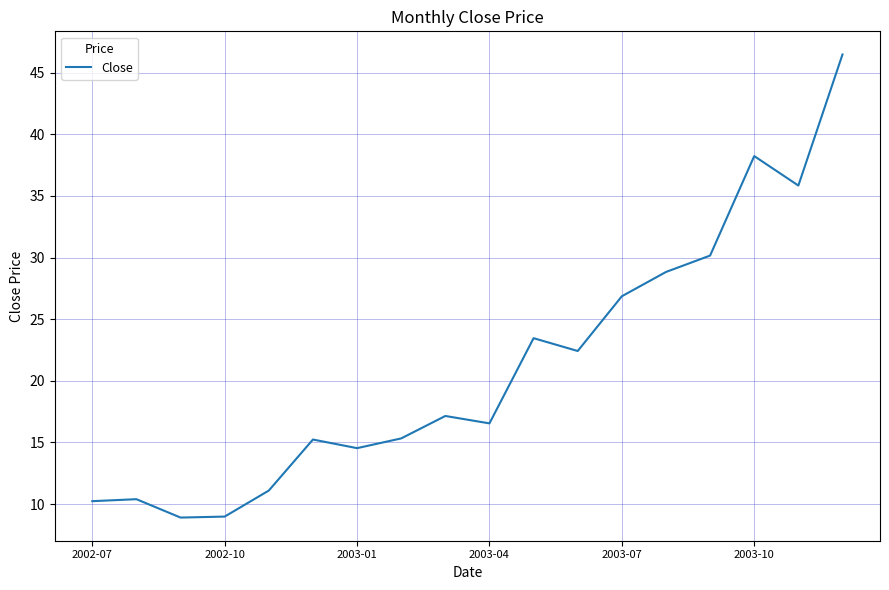

What is the difference between the maximum and minimum values?

37.6